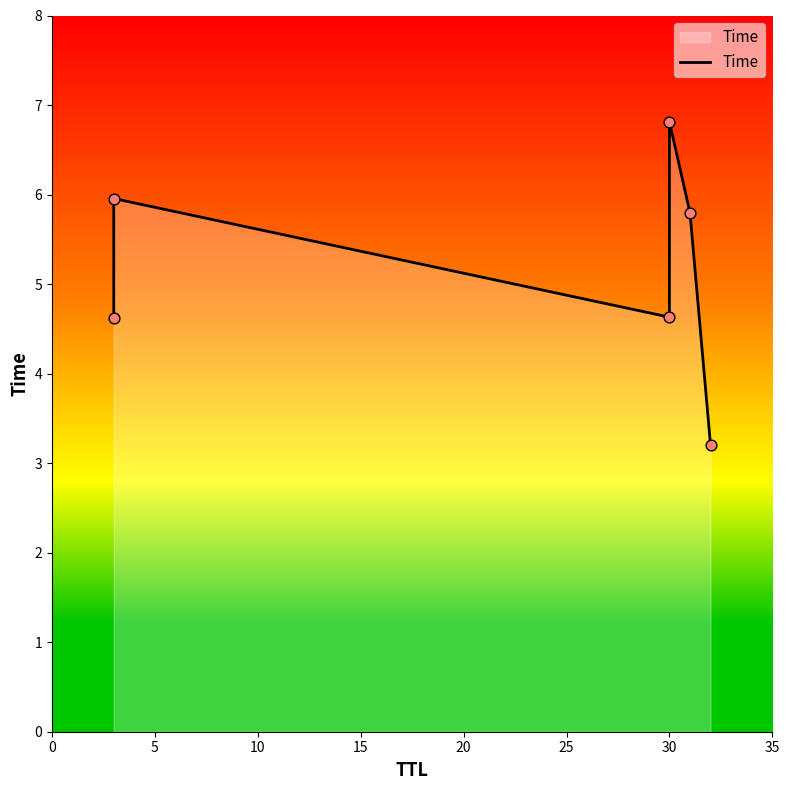

Between 20 and 10, which is larger?

20